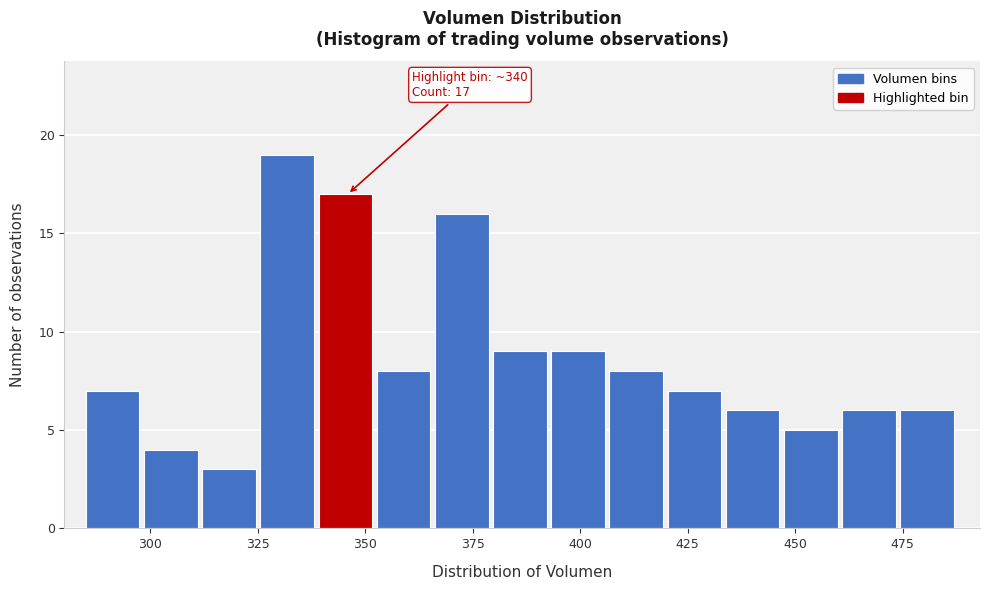

Around what value on the x-axis is the tallest bar? Give the approximate position of its centre, as read against the axis.

330